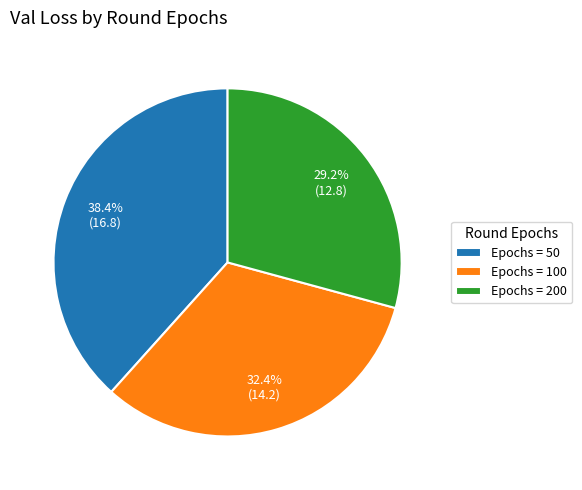

Is there a majority slice in this chart?

No